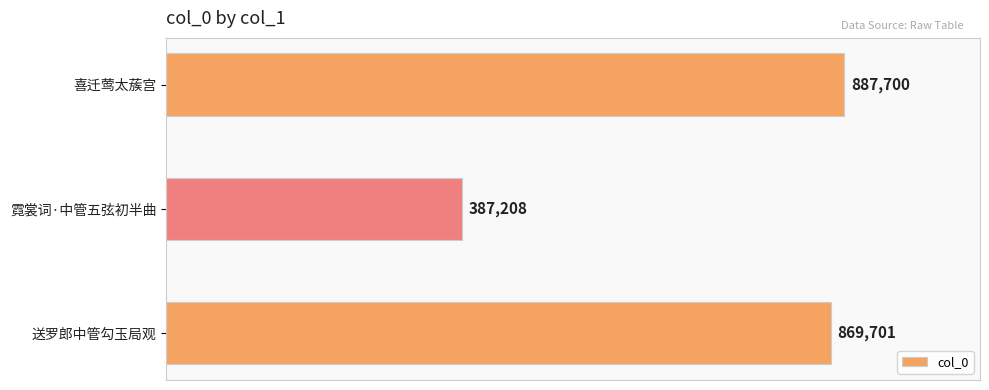

What is the difference between the maximum and second lowest values?

17999